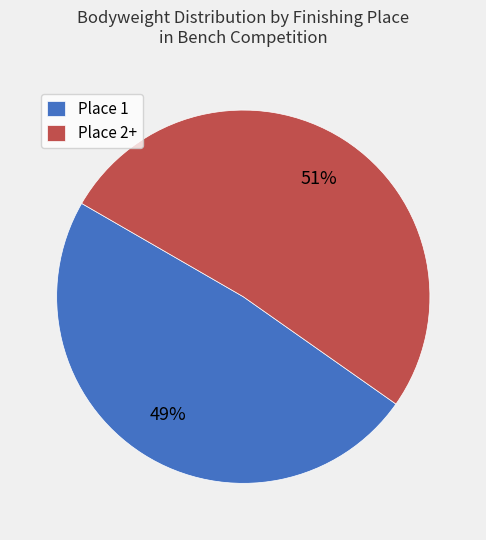

What is the largest slice in the pie chart?

Place 2+